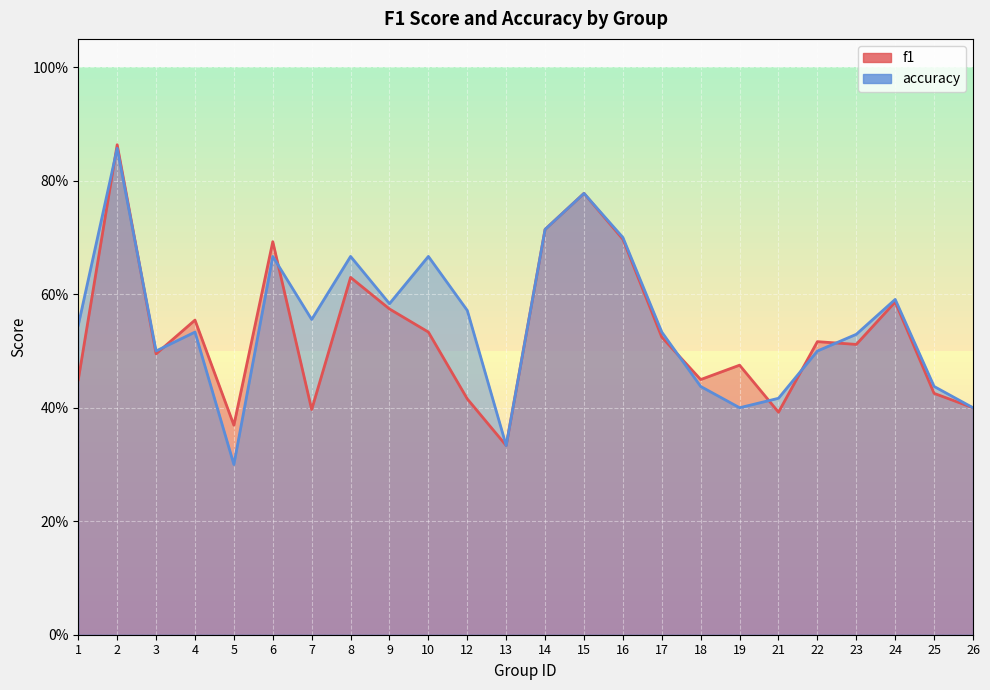

Count the f1 values in the range 0 to 1.

24